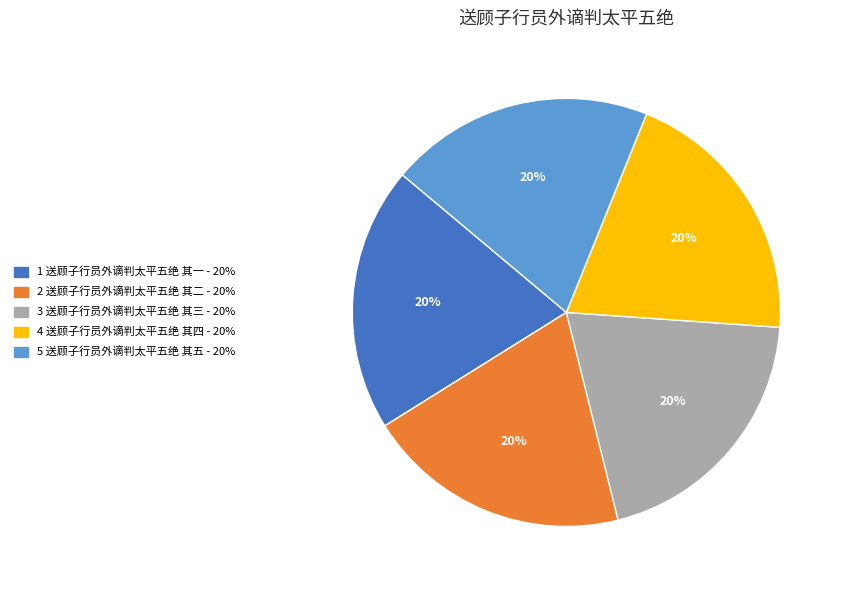

Does any single category account for the majority?

No